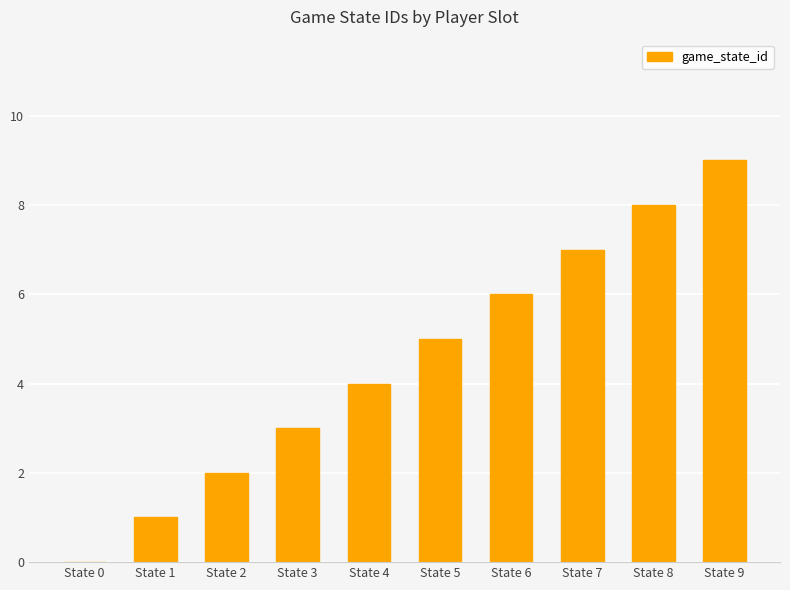

What is the sum of all values?

45